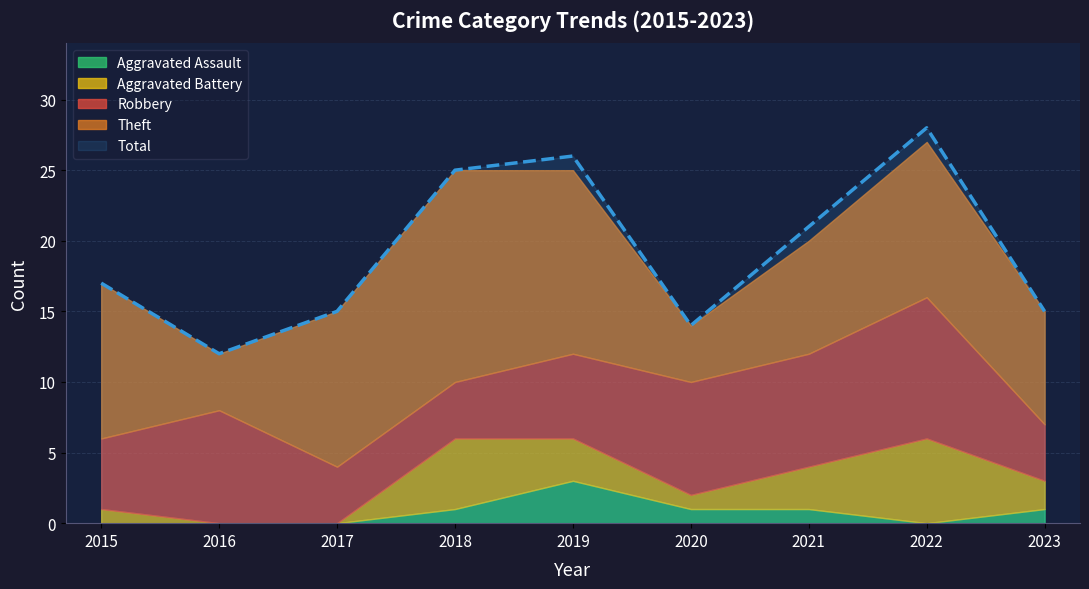

What is the difference between the highest and lowest values at 2022?

28